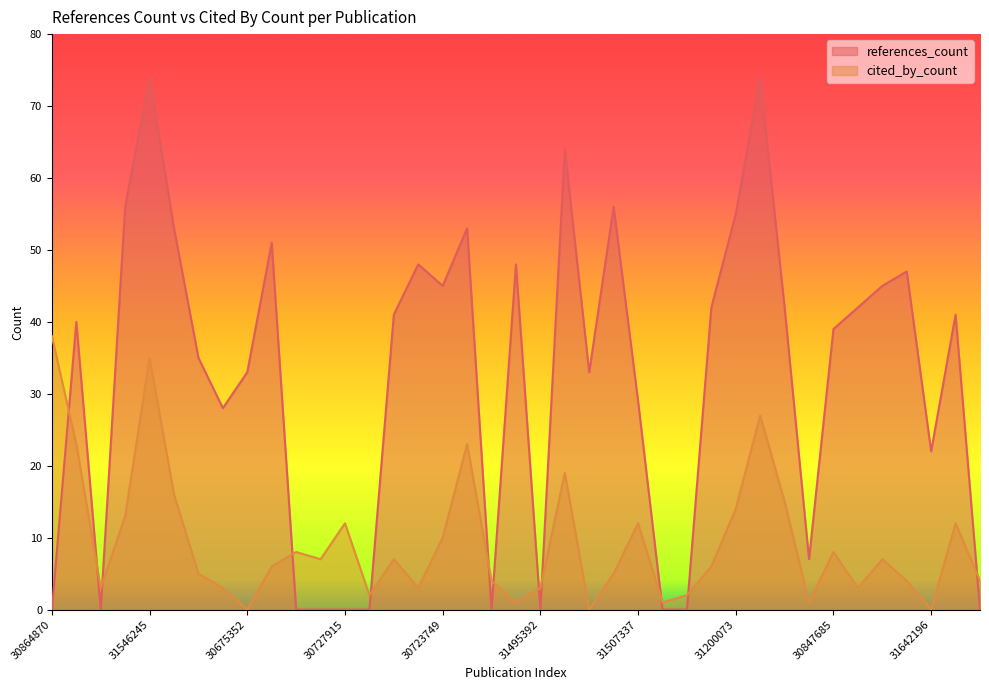

Rank the series by their maximum value, from highest to lowest.

references_count, cited_by_count